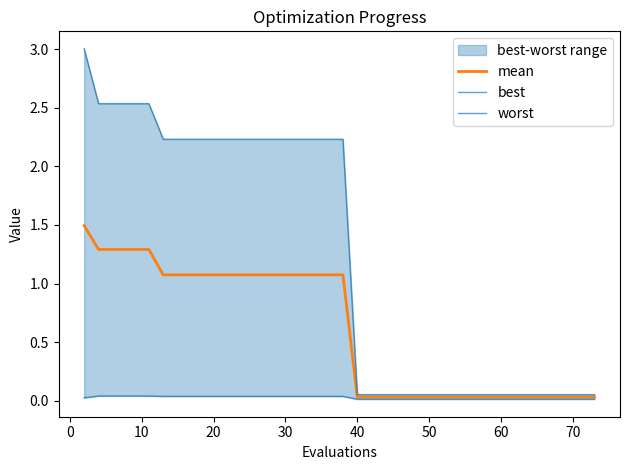

The mean series shows 0.0 at 38. True or false?

False